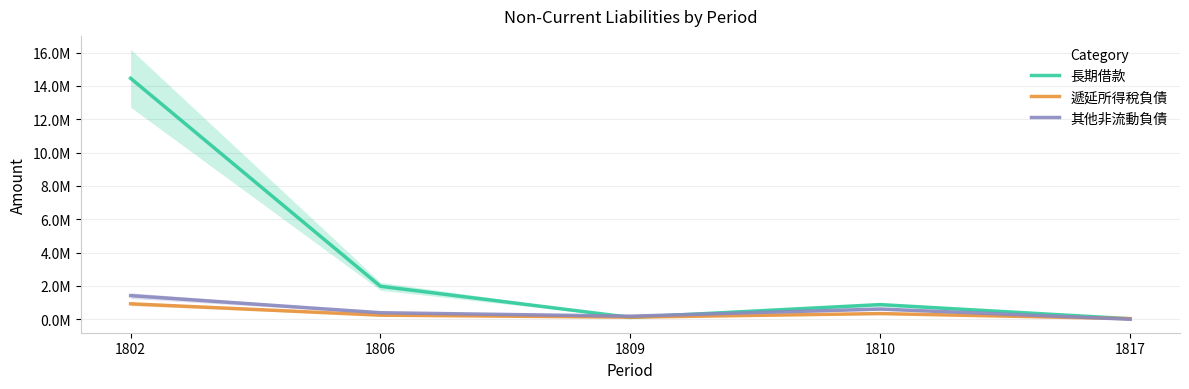

Where is 長期借款 nearest to the value 7243036?

1806